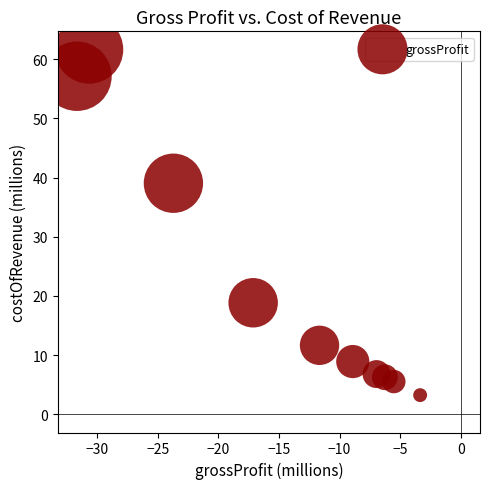

What is the average Y value?

21.9